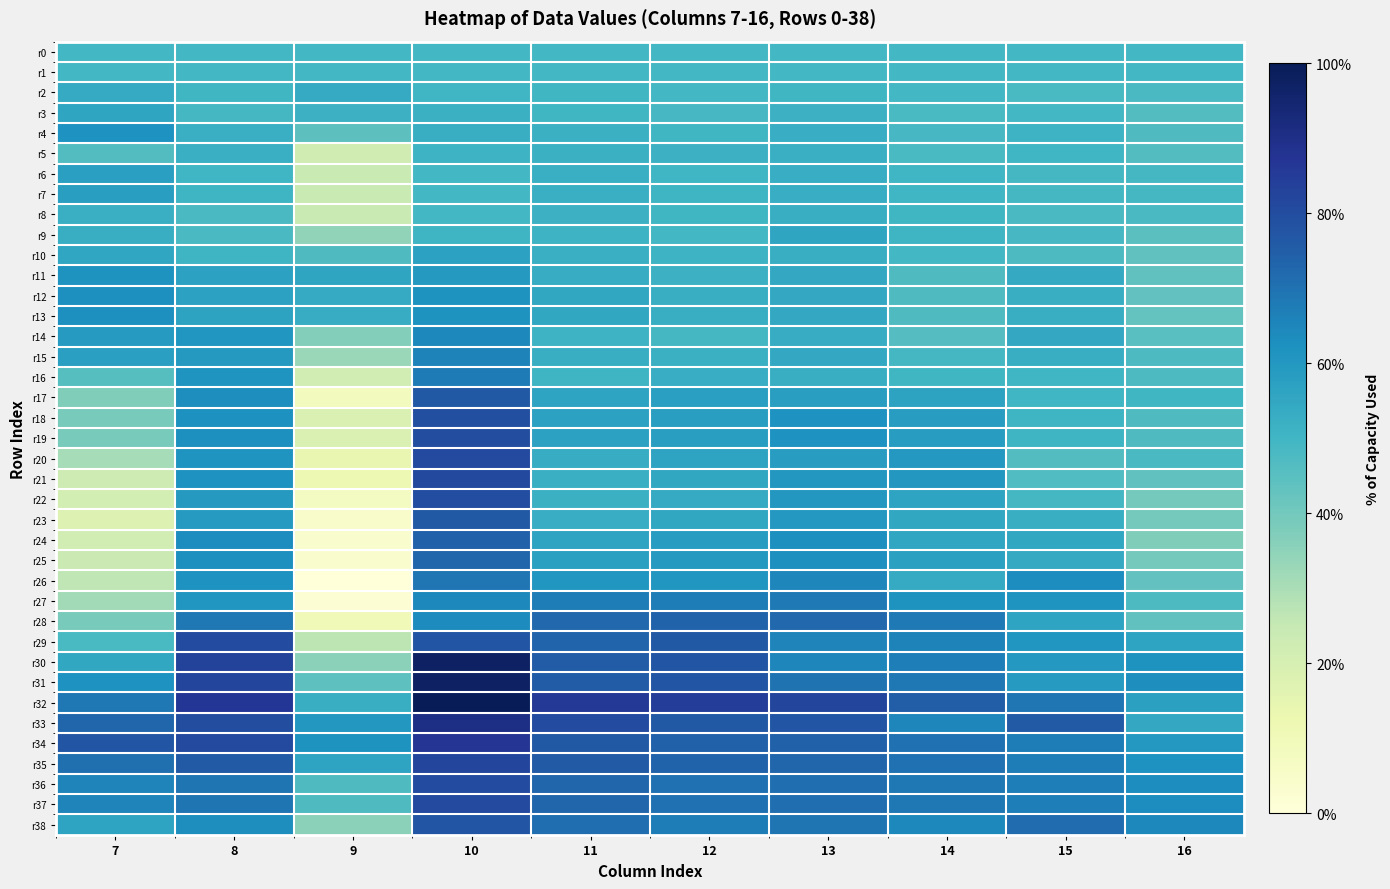

List the series in order of their peak value, highest first.

r32, r31, r30, r33, r34, r35, r21, r20, r37, r36, r29, r22, r19, r18, r38, r17, r23, r24, r28, r25, r26, r27, r16, r15, r14, r12, r13, r4, r11, r7, r6, r10, r3, r9, r2, r8, r5, r1, r0